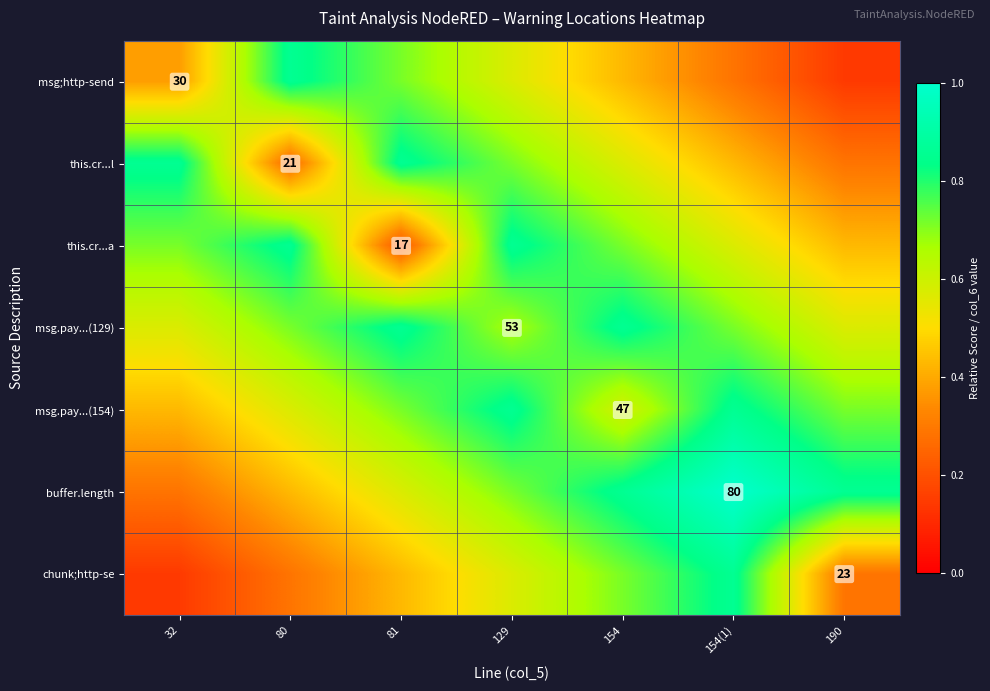

Is the value of this.cr...a at 81 greater than the value of this.cr...l at 80?

No